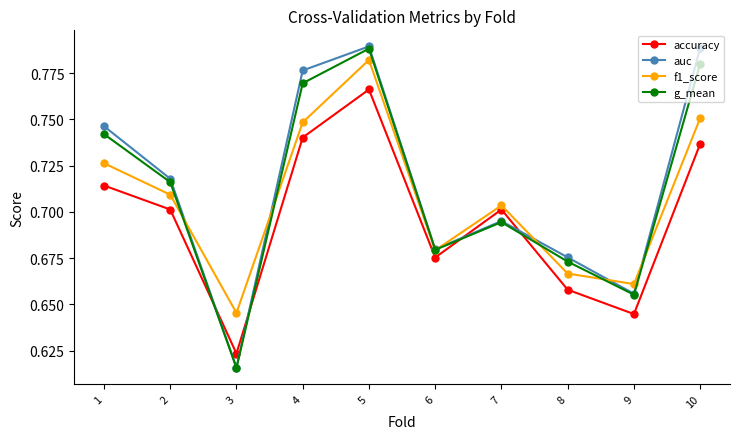

At which category is the sum across all series the highest?

5